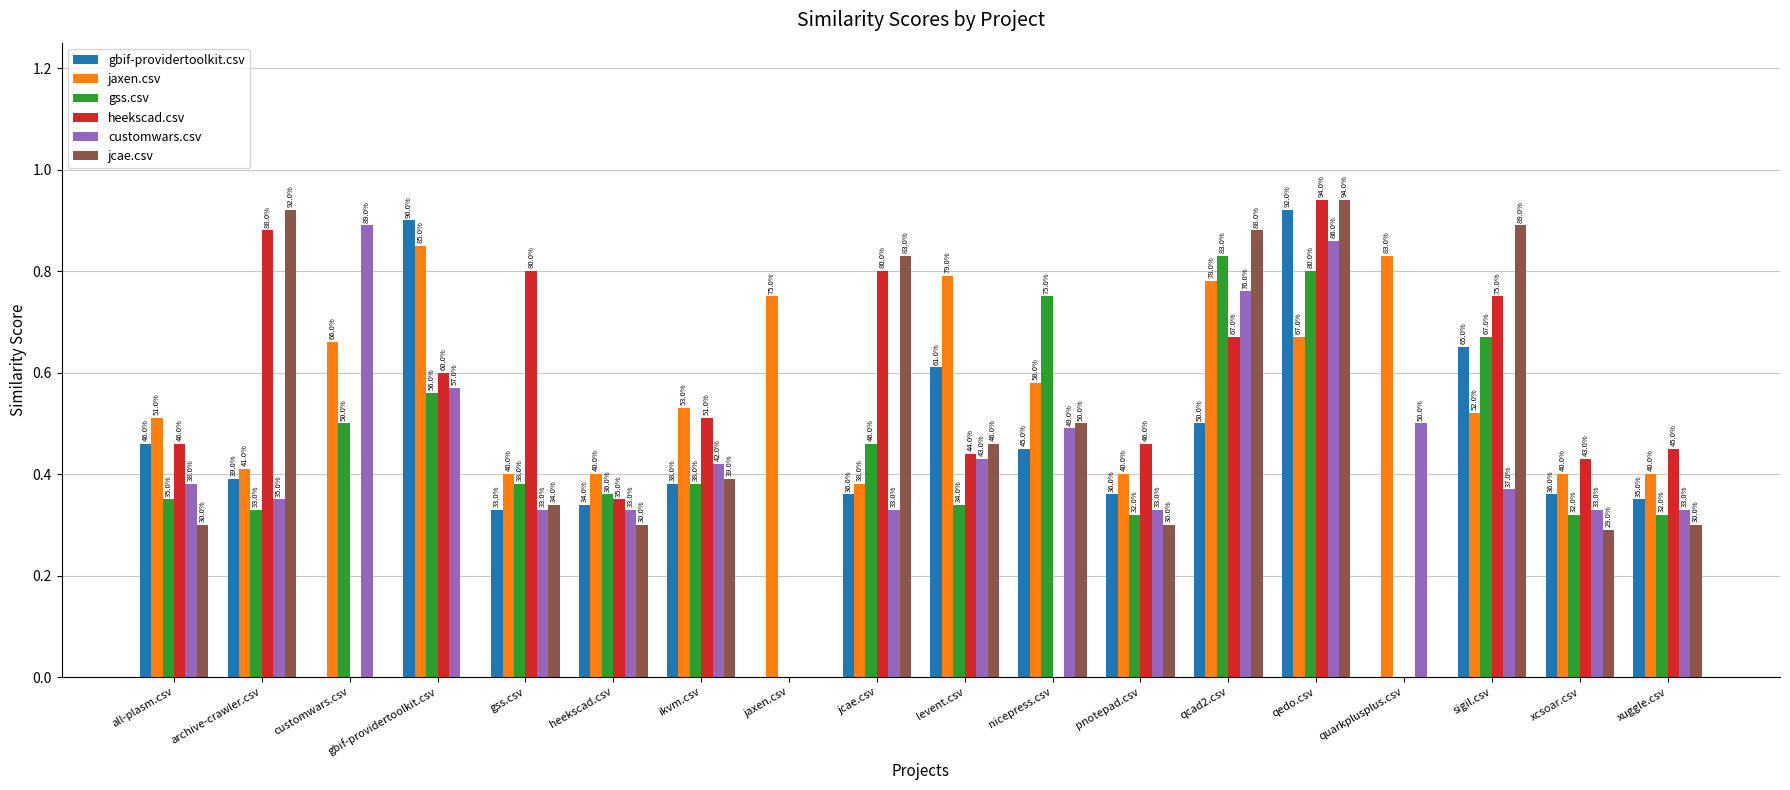

Are the bars horizontal?

No